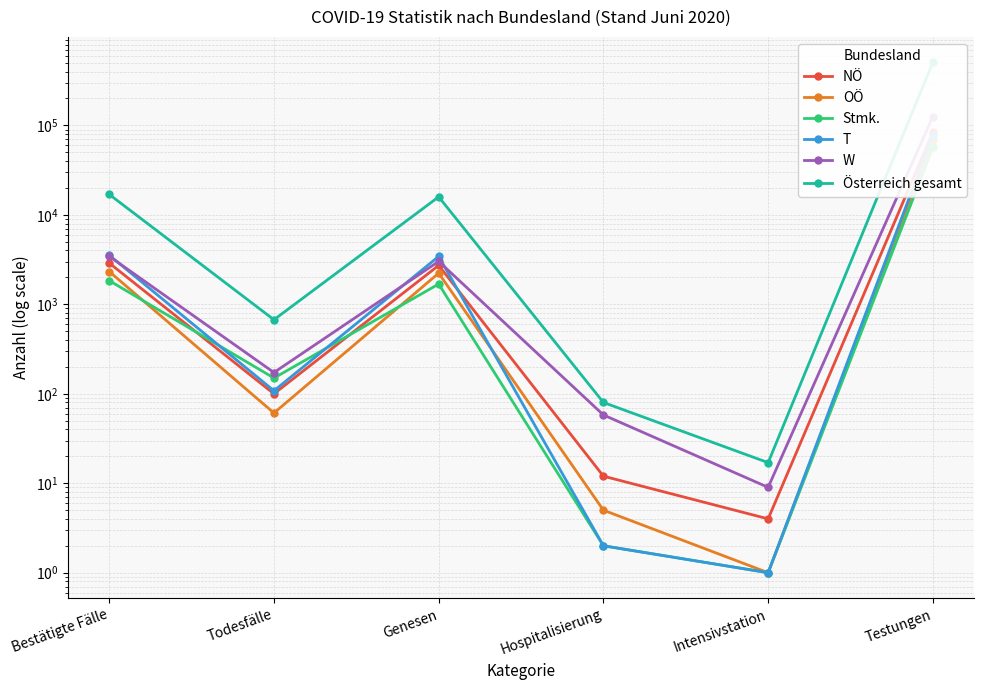

At how many categories does at least one series exceed 502384?

1